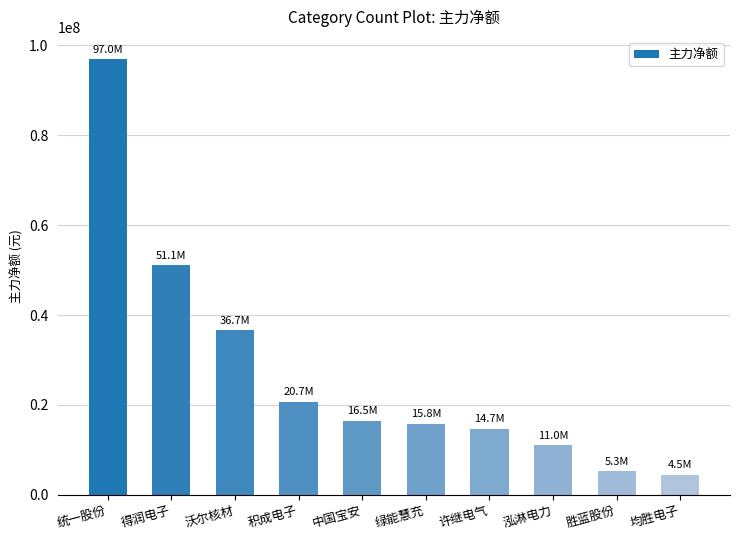

What is the value of the 4th bar from the left?

20699537